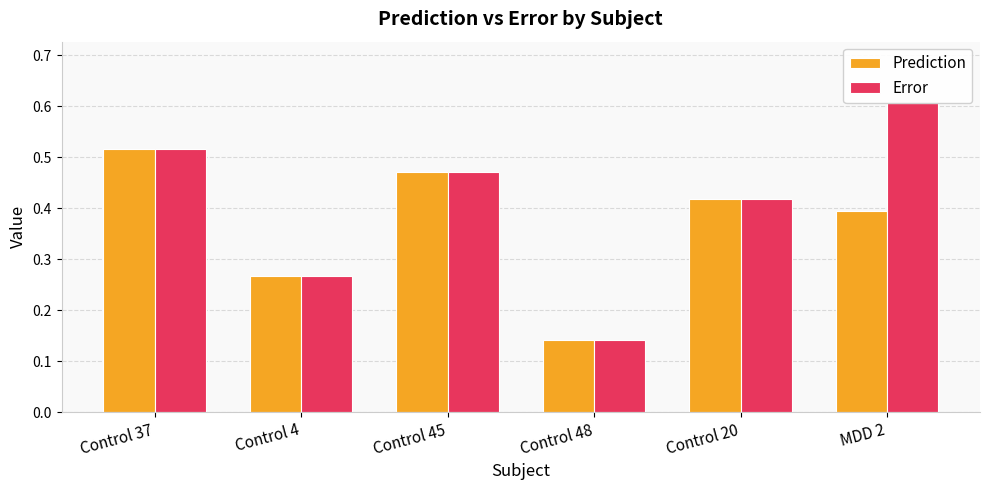

List the series in order of their overall mean, lowest first.

Prediction, Error